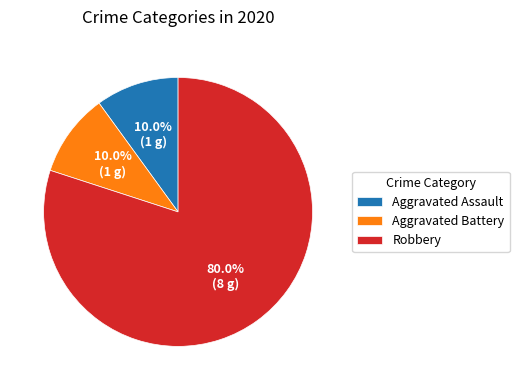

To the nearest percent, what is the combined percentage of Aggravated Battery and Aggravated Assault?

20%